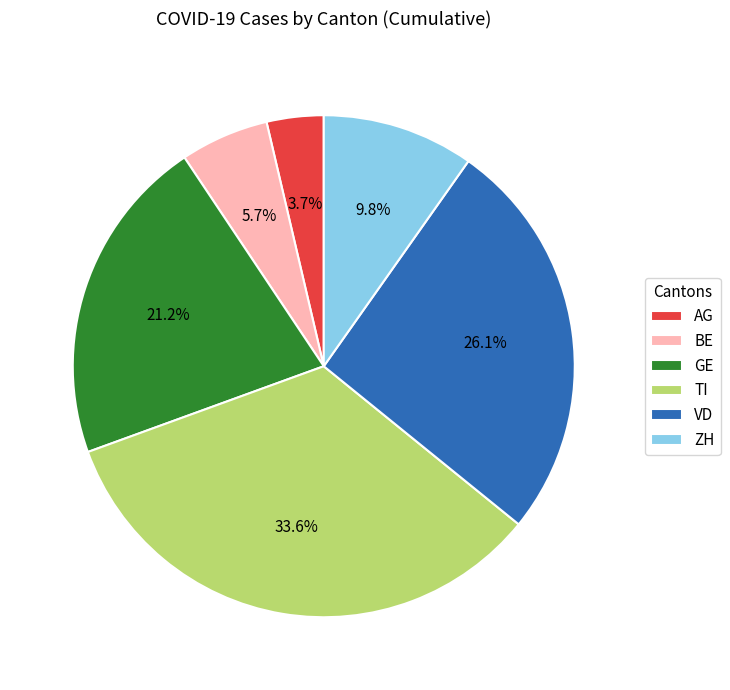

Is VD the majority of the pie?

No